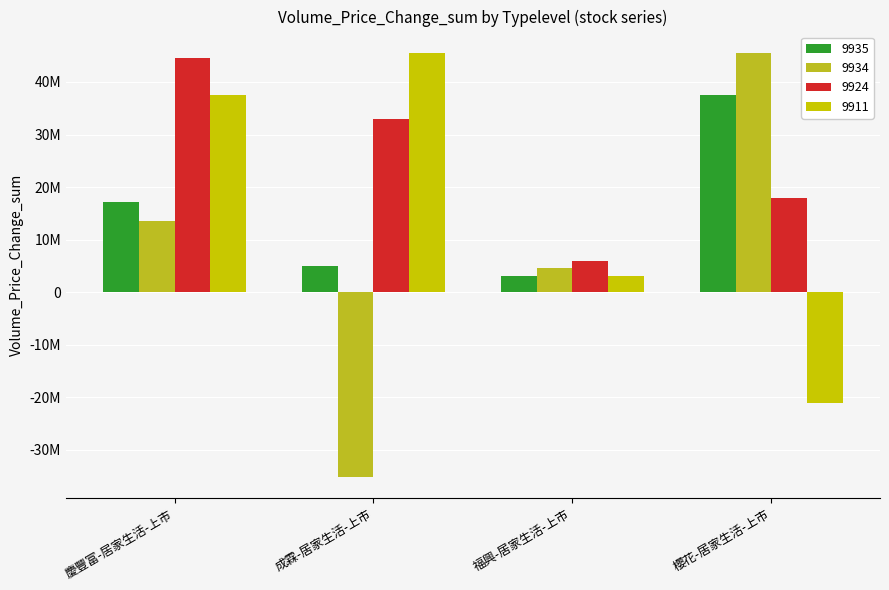

Are the bars horizontal?

No